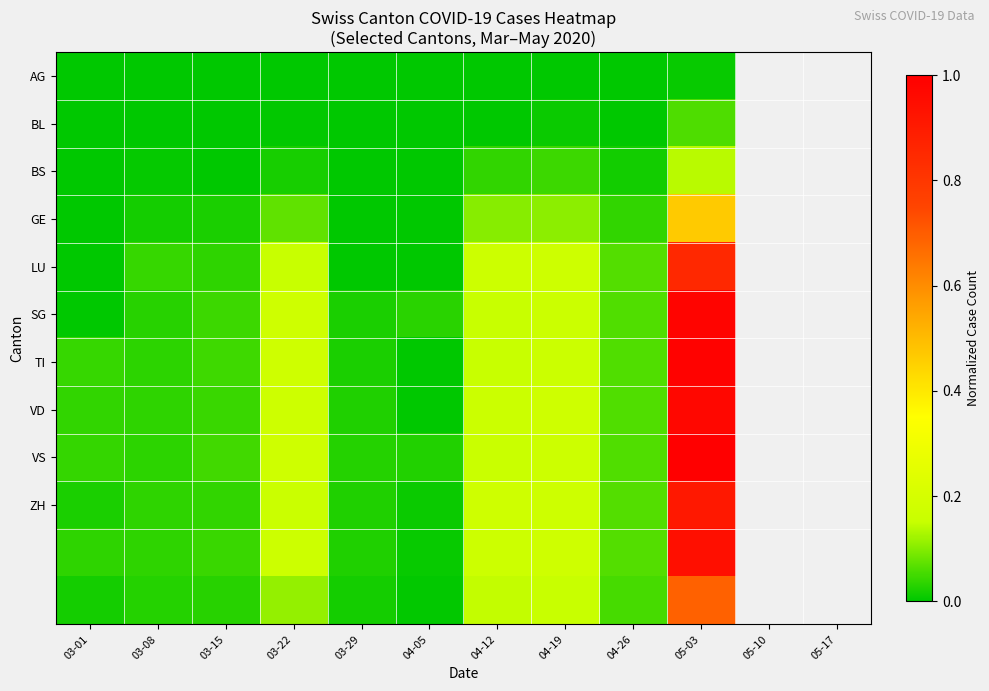

Count the number of categories in the chart.

10